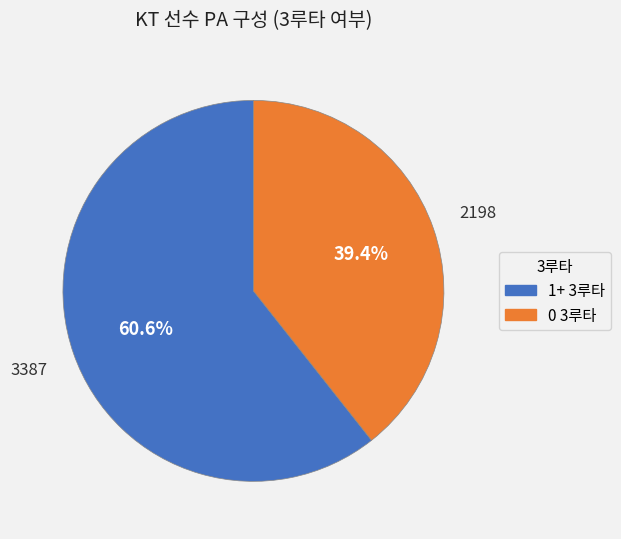

Do 1+ 3루타 and 0 3루타 together represent more than half of the pie?

Yes